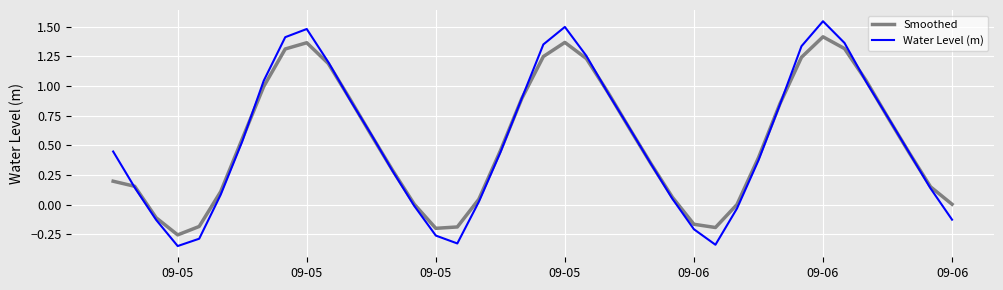

Rank the series by their maximum value, from lowest to highest.

Smoothed, Water Level (m)